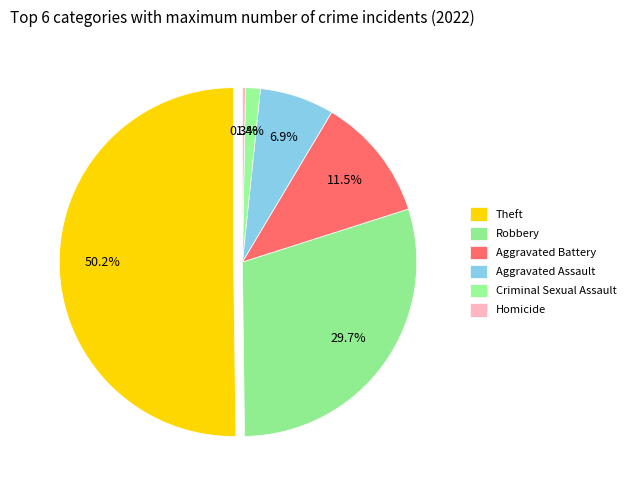

How many segments does this pie chart have?

6